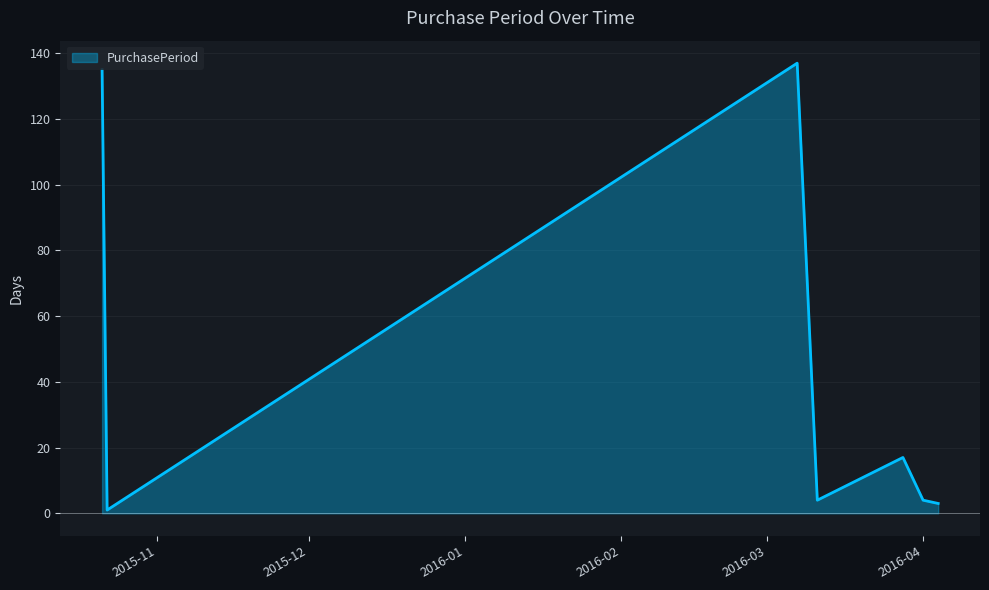

What is the smallest value displayed?

1